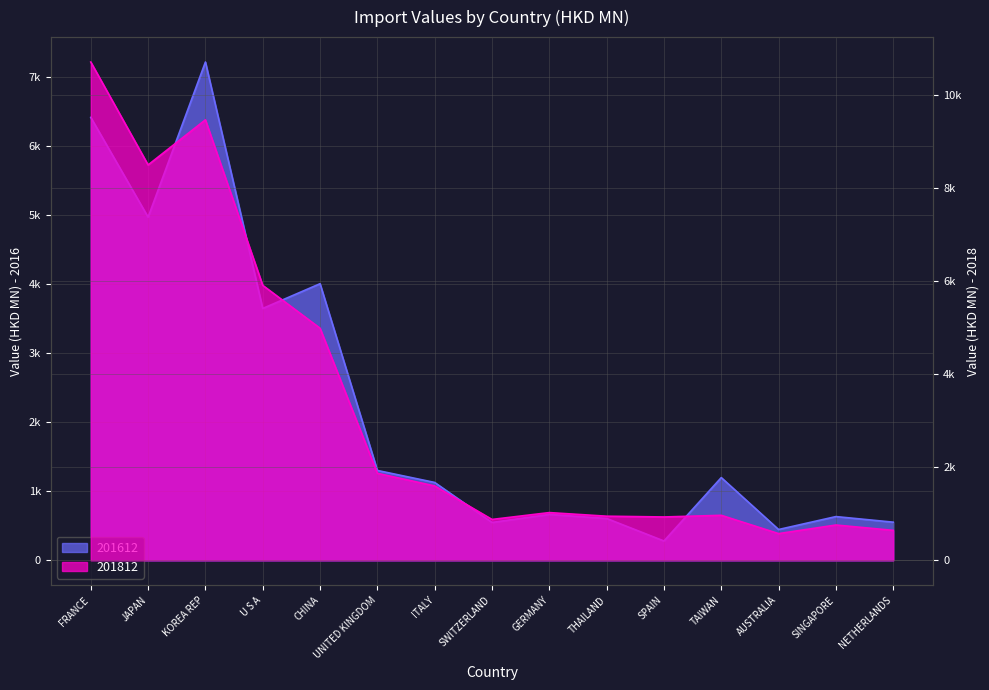

Rank the series at THAILAND from lowest to highest value.

201612, 201812